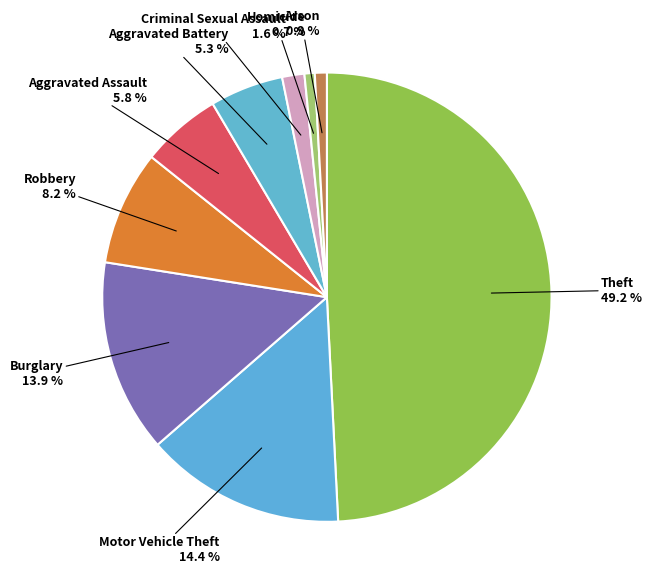

To the nearest percent, what is the difference between the largest and smallest slice percentages?

48%